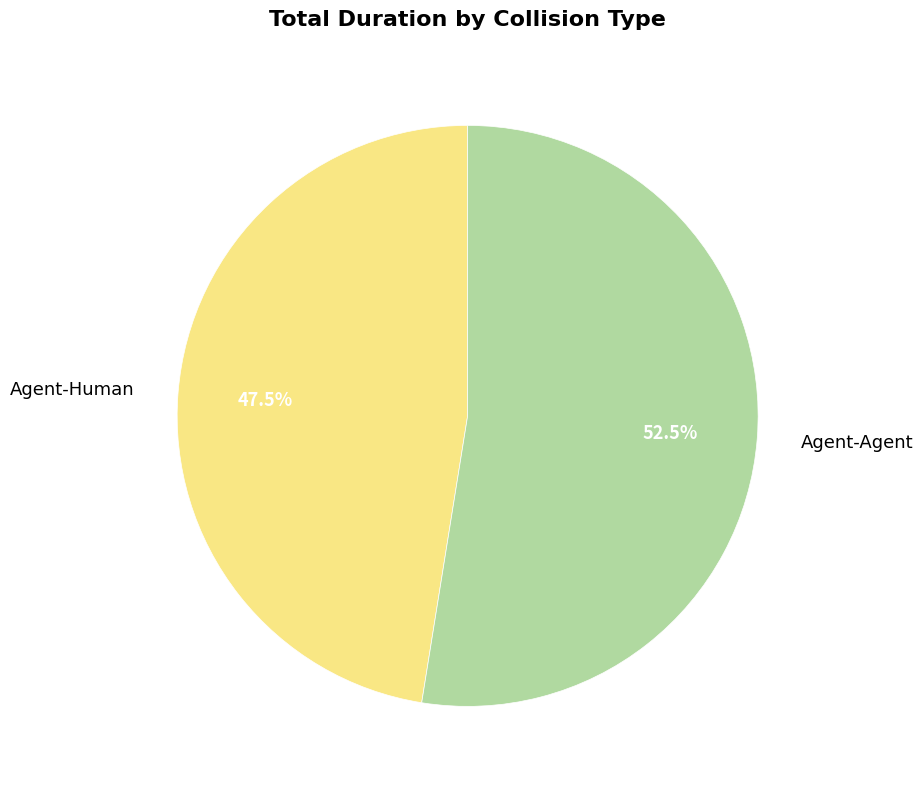

Which has a higher value, Agent-Human or Agent-Agent?

Agent-Agent